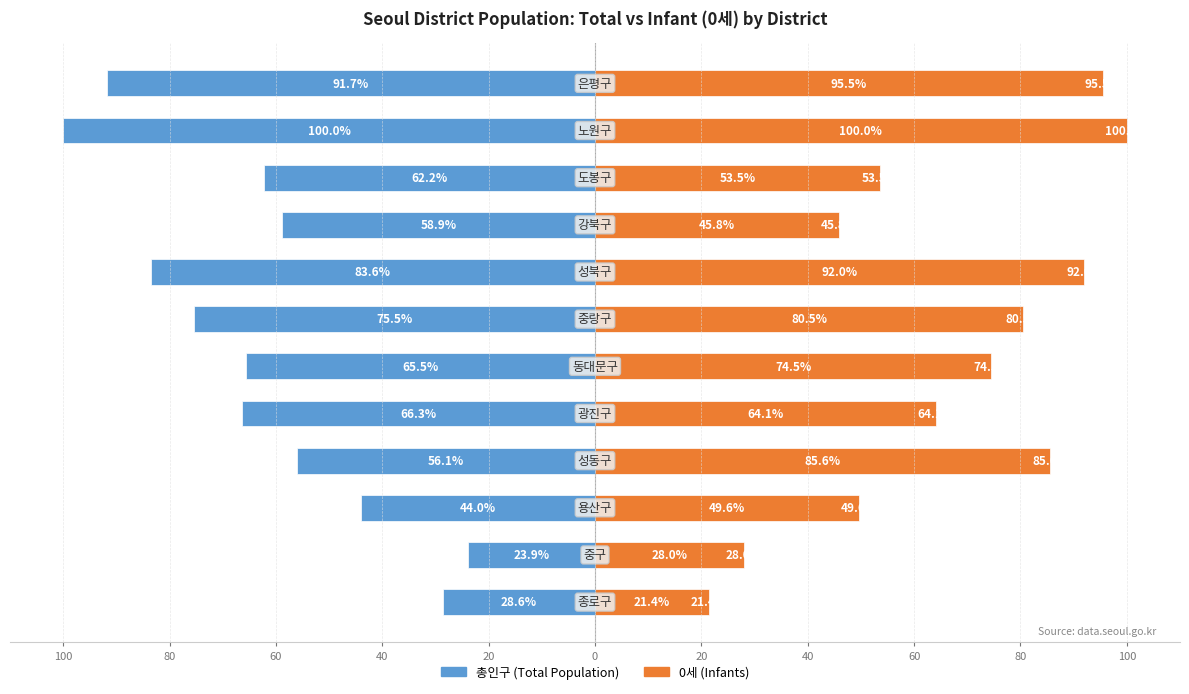

The value of 0세 (Infants) at 100 is 169.5. True or false?

False